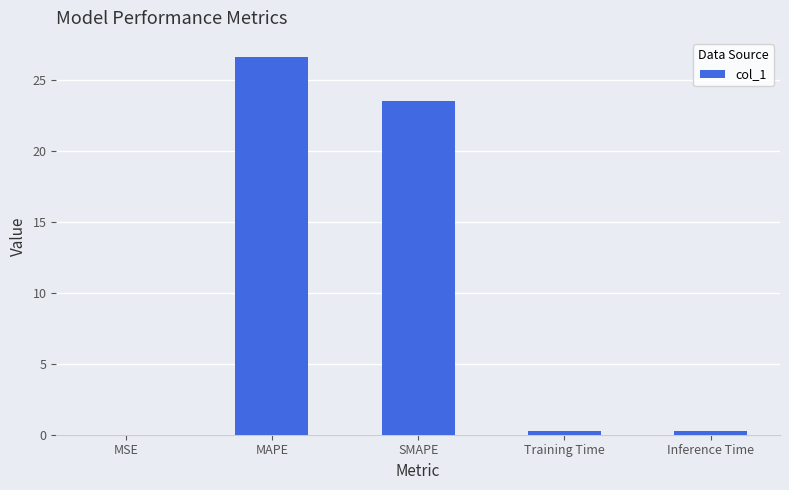

What is the sum of the values at SMAPE and MSE?

23.5